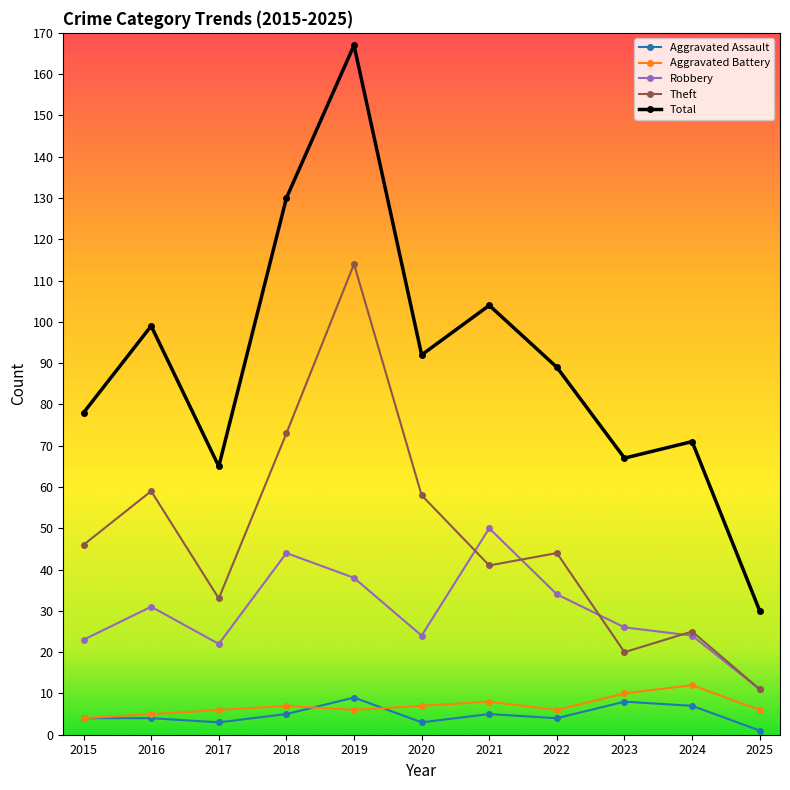

Read the Aggravated Assault value at 2023.

8